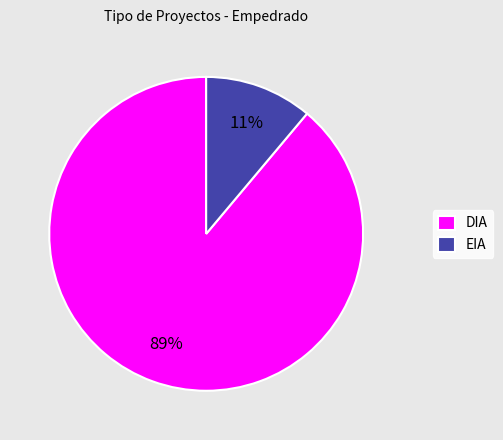

Do EIA and DIA together represent more than half of the pie?

Yes